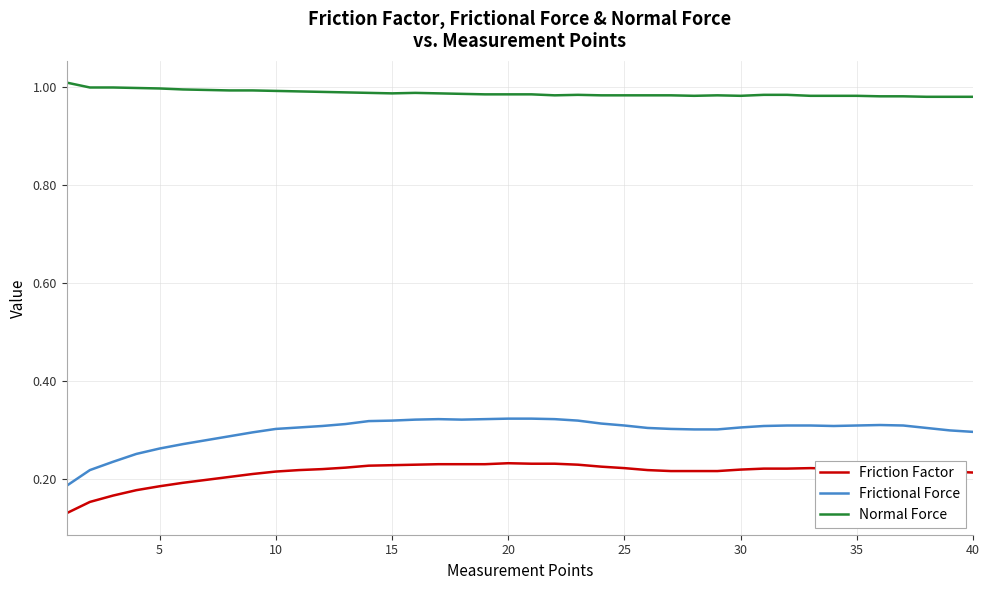

True or false: Frictional Force and Friction Factor cross at least once.

False